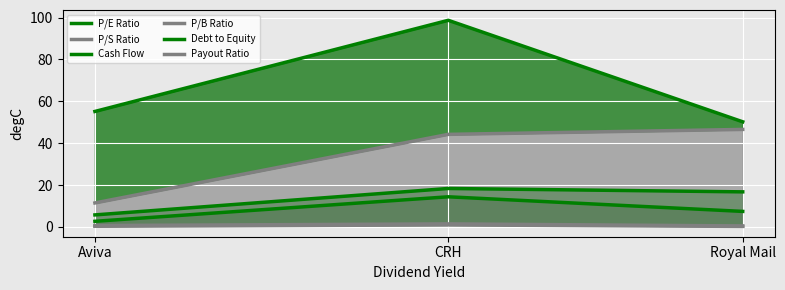

What is the highest value of the P/E Ratio series?

18.4